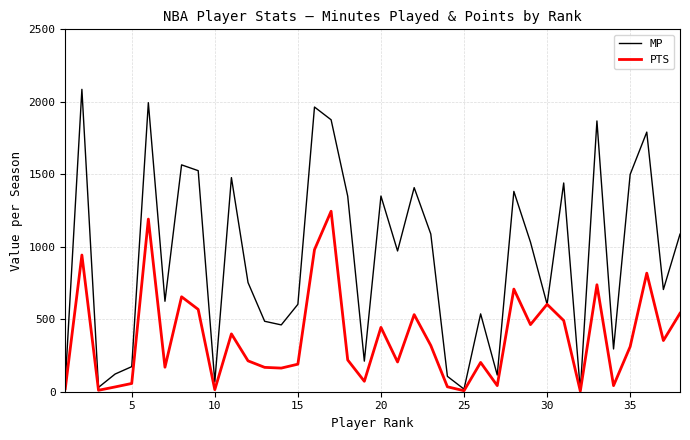

What is the maximum value shown in the chart?

2086